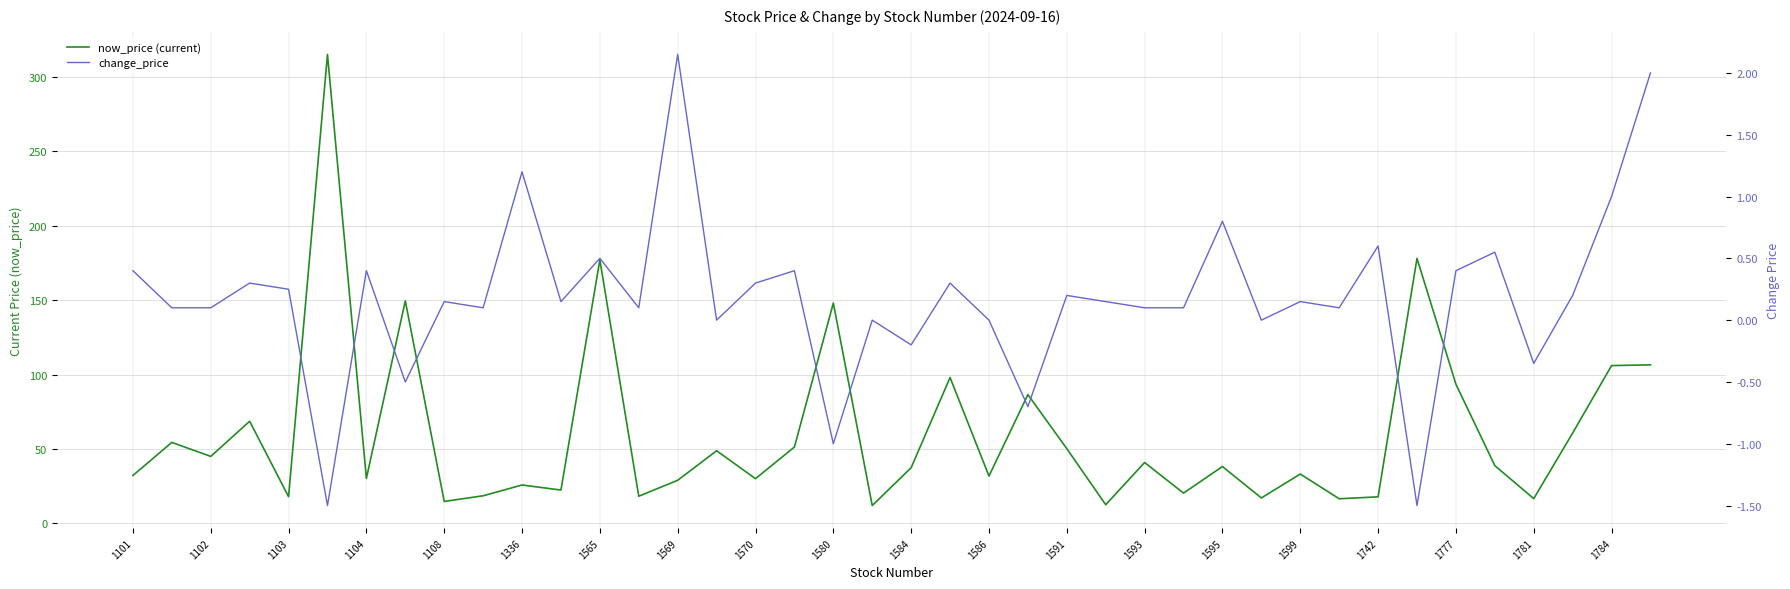

How many interior local valleys does the change_price series have?

13